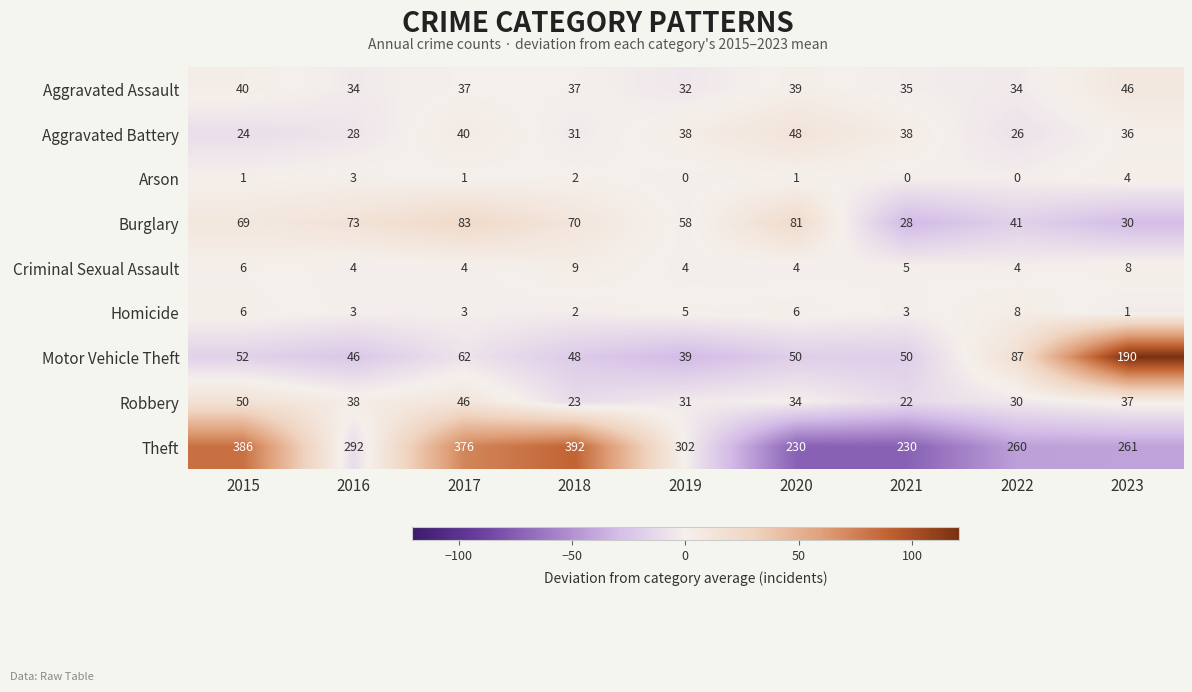

What is the maximum value for Motor Vehicle Theft?

190